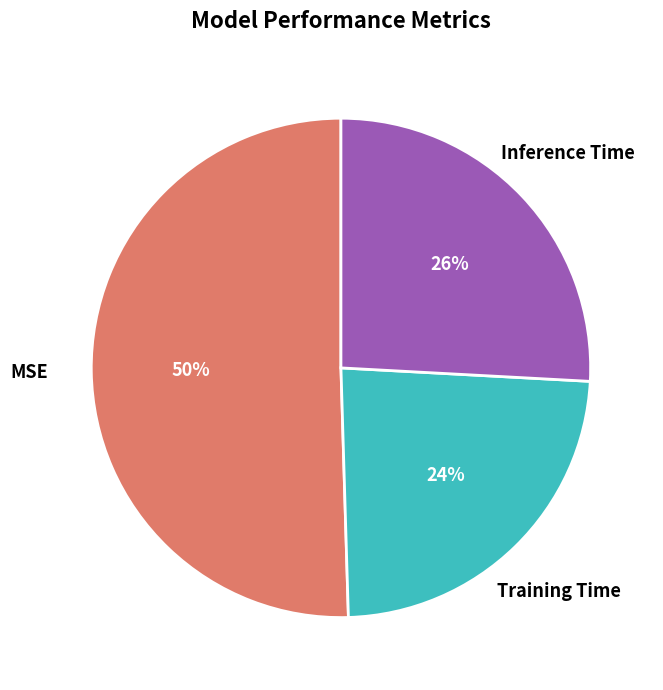

To the nearest percent, what is the difference between the Training Time and Inference Time slice percentages?

2%